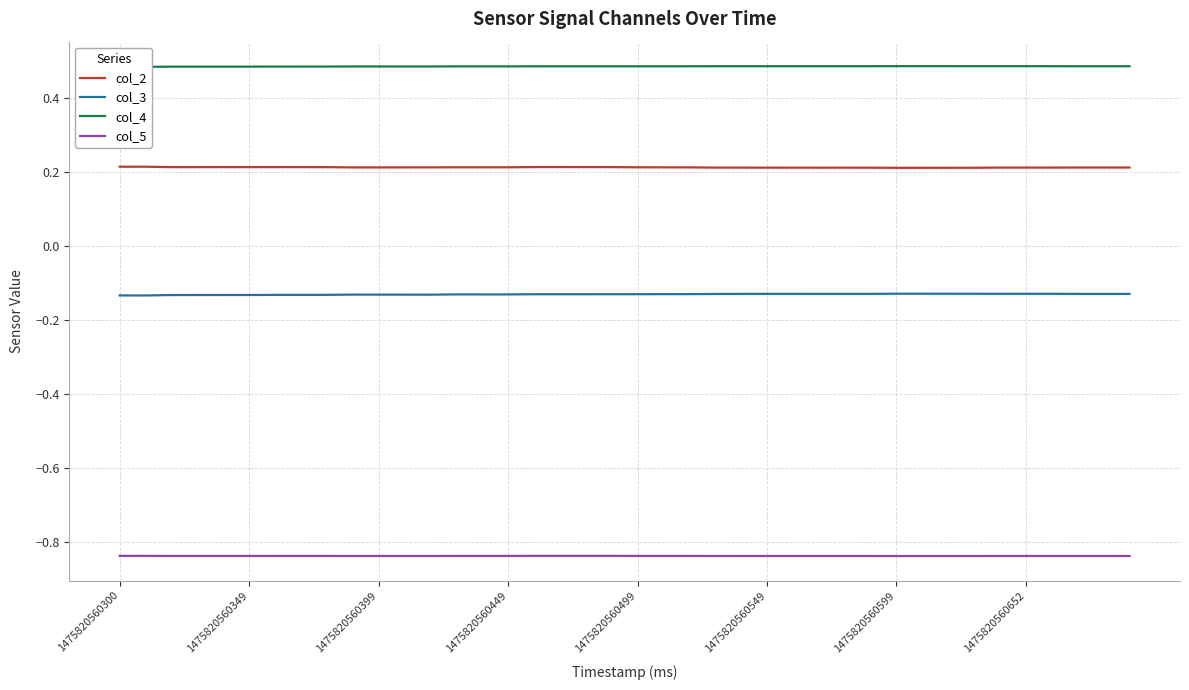

True or false: col_2 has a value of 0.2 at 1475820560499.

True